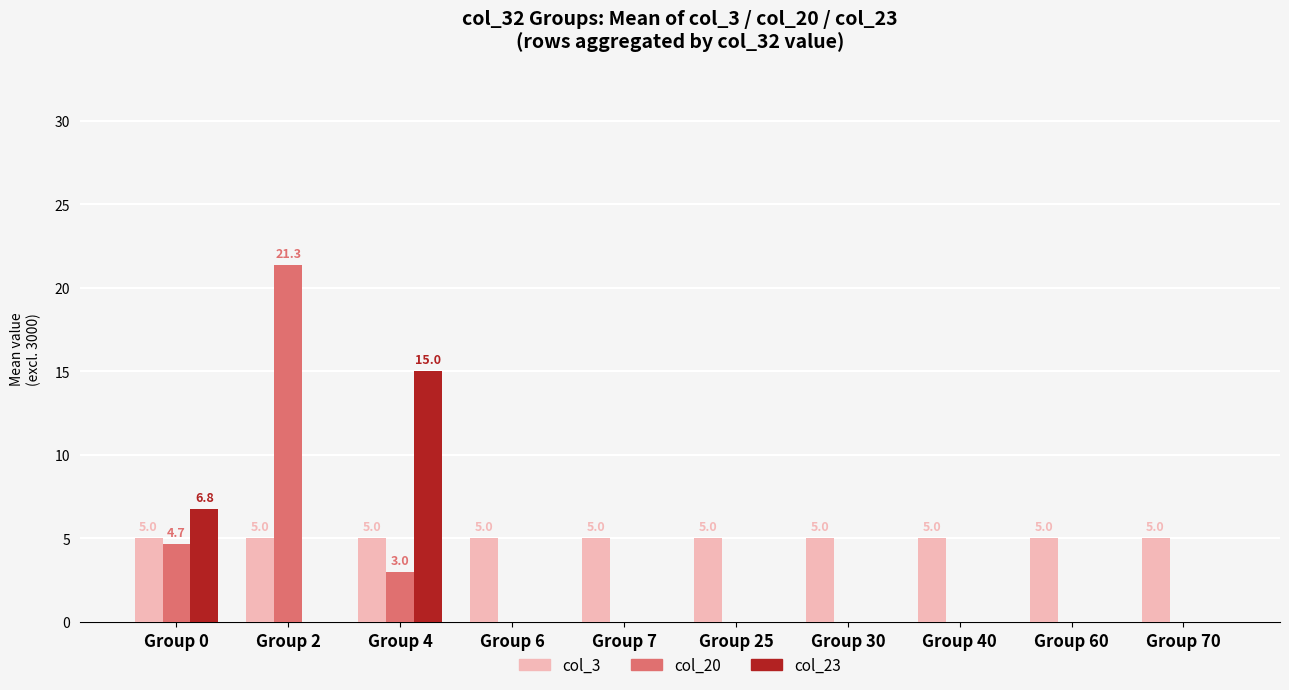

Does the chart contain stacked bars?

No